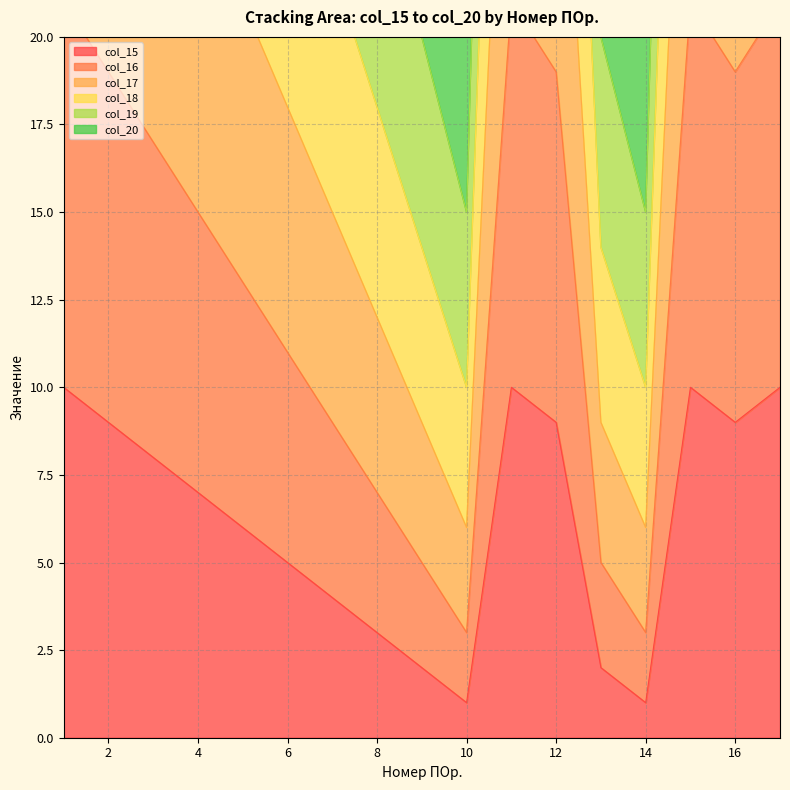

What is the difference between the highest and lowest values at 1?

65